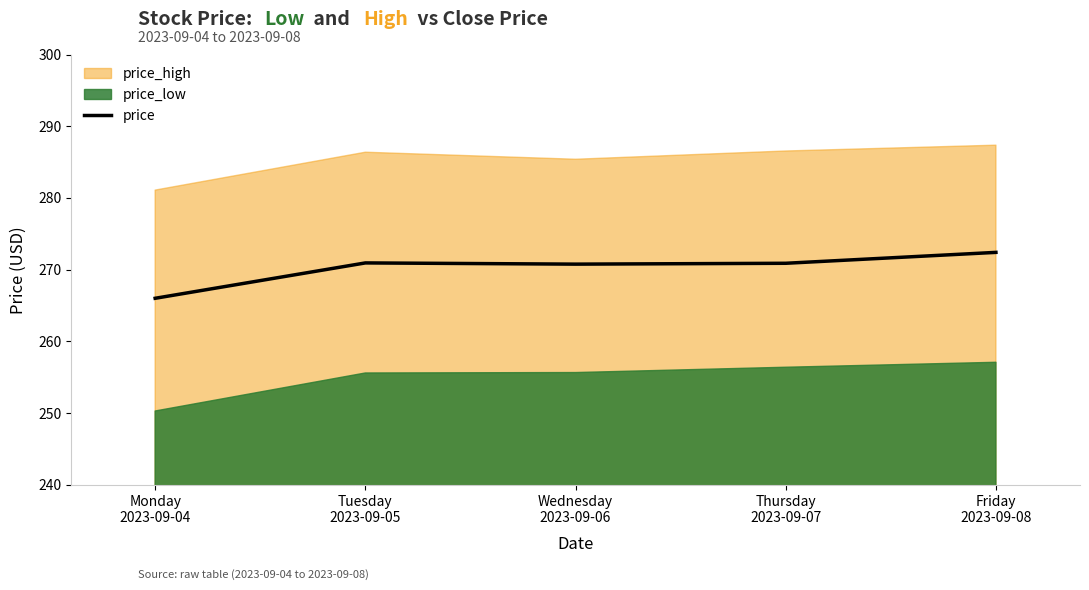

How many interior local peaks (higher than both neighbors) does the data have?

1